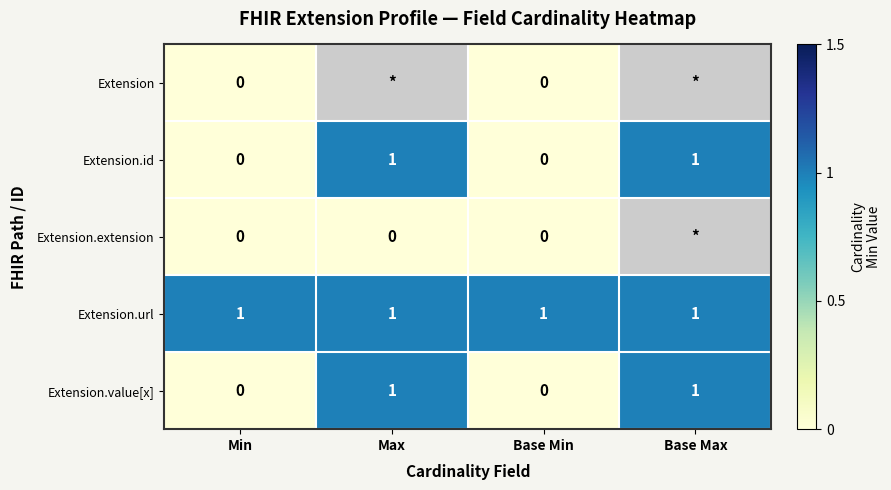

At how many categories does at least one series exceed 0?

4